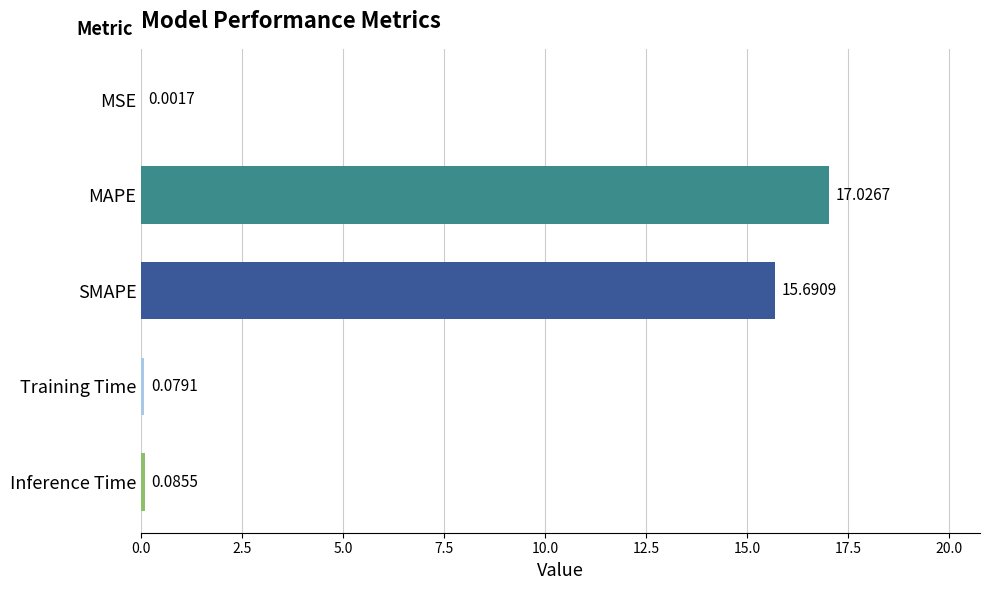

At which label is the value closest to 8?

SMAPE